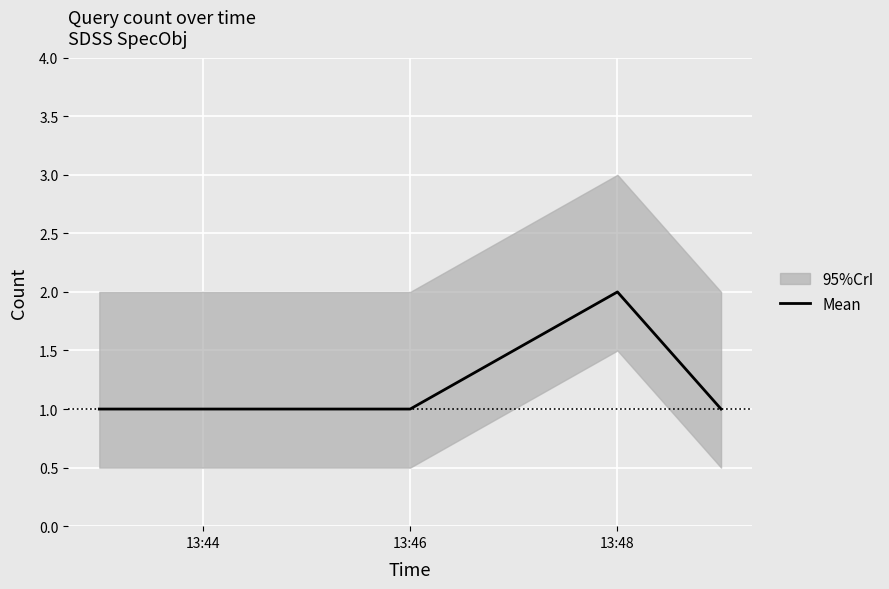

What is the label of the 3rd point from the left?

13:48